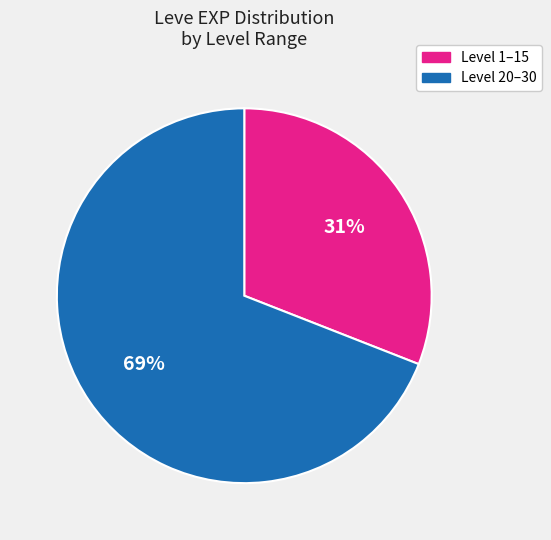

Is the sum of Level 1–15 and Level 20–30 greater than half?

Yes